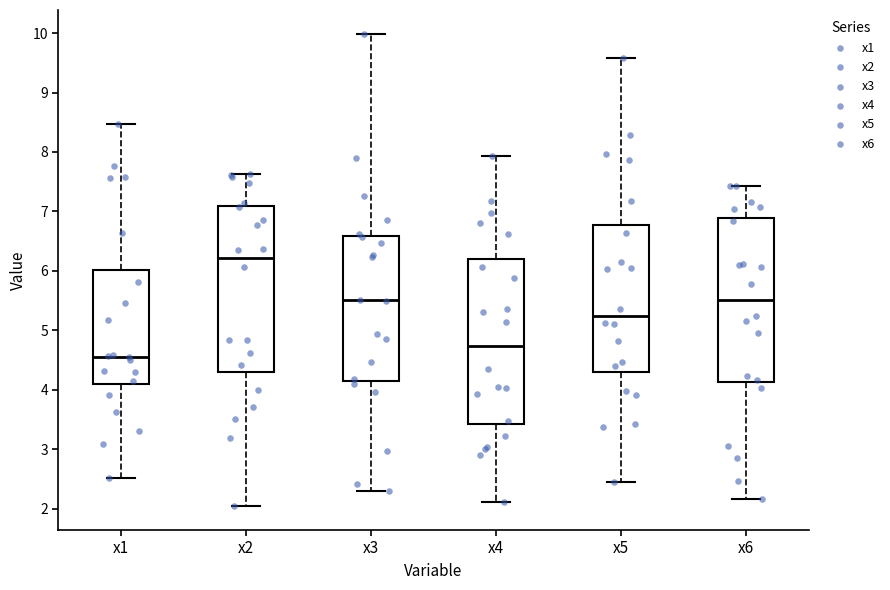

Reading left to right, transcribe this box plot: for each box, give where its median line is, the range the box spans, and where its two whiskers end, as read against the y-axis. The values are not printed on the chart, so give them approximately, as read against the axis.

x1: median 4.6, box 4.1 to 6.0, whiskers 2.5 to 8.5
x2: median 6.2, box 4.3 to 7.1, whiskers 2.0 to 7.6
x3: median 5.5, box 4.2 to 6.6, whiskers 2.3 to 10.0
x4: median 4.7, box 3.4 to 6.2, whiskers 2.1 to 7.9
x5: median 5.2, box 4.3 to 6.8, whiskers 2.4 to 9.6
x6: median 5.5, box 4.1 to 6.9, whiskers 2.2 to 7.4